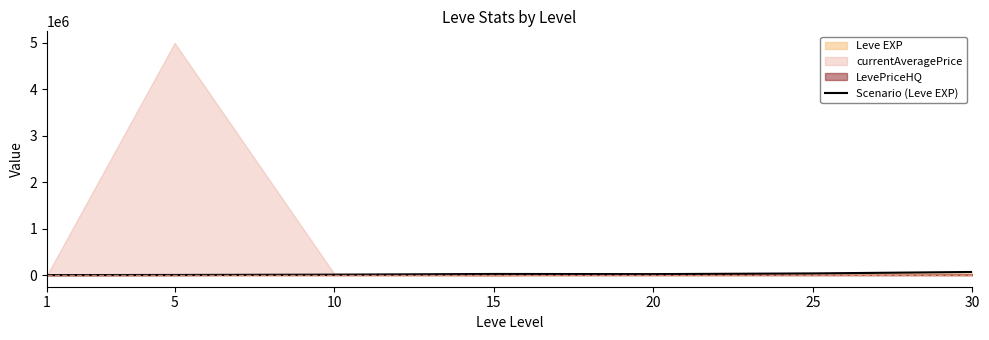

The chart shows a value of 630 at 1. True or false?

True